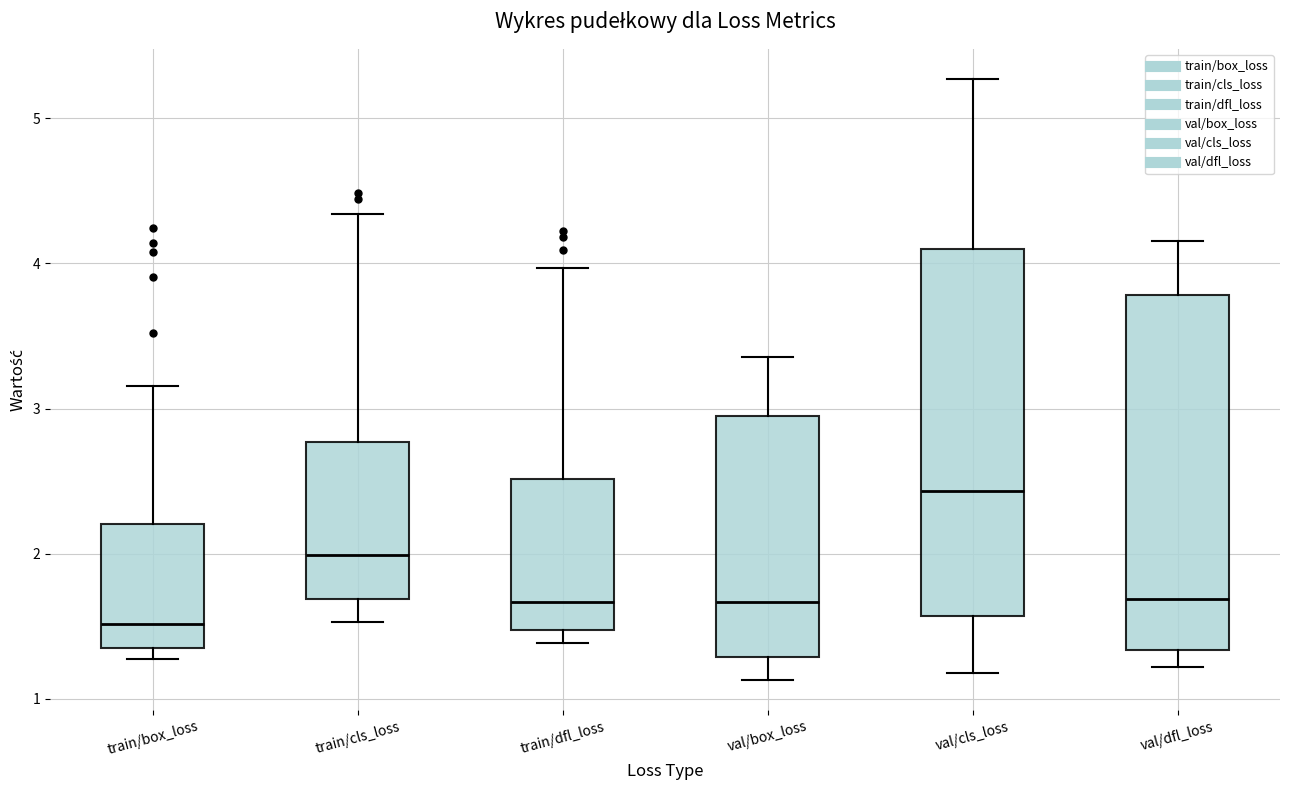

Reading left to right, read every box against the y-axis: the position of its median line, the range the box covers, and the ends of its whiskers. The values are not printed on the chart, so give them approximately, as read against the axis.

train/box_loss: median 1.5, box 1.4 to 2.2, whiskers 1.3 to 3.2
train/cls_loss: median 2.0, box 1.7 to 2.8, whiskers 1.5 to 4.3
train/dfl_loss: median 1.7, box 1.5 to 2.5, whiskers 1.4 to 4.0
val/box_loss: median 1.7, box 1.3 to 2.9, whiskers 1.1 to 3.4
val/cls_loss: median 2.4, box 1.6 to 4.1, whiskers 1.2 to 5.3
val/dfl_loss: median 1.7, box 1.3 to 3.8, whiskers 1.2 to 4.2